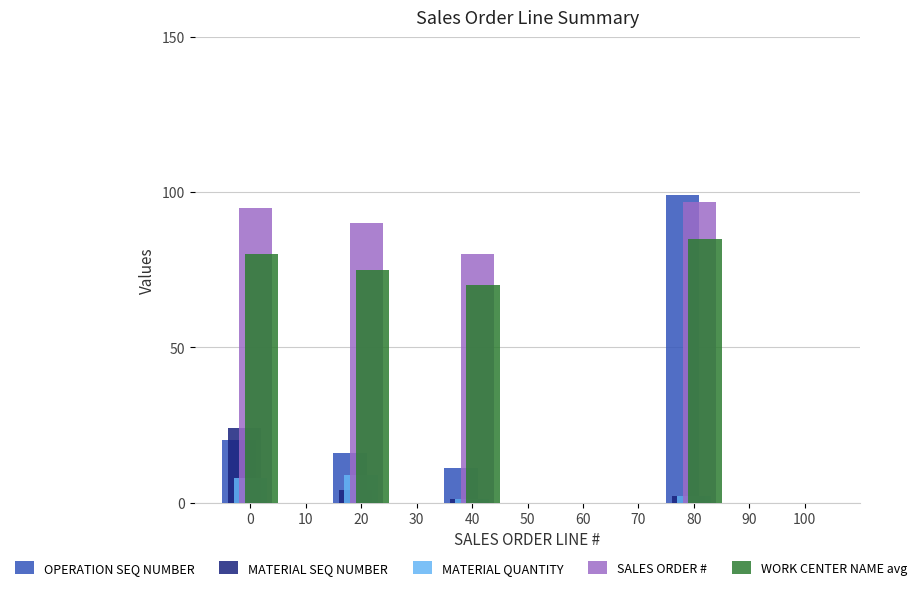

At which label does SALES ORDER # reach its minimum?

40